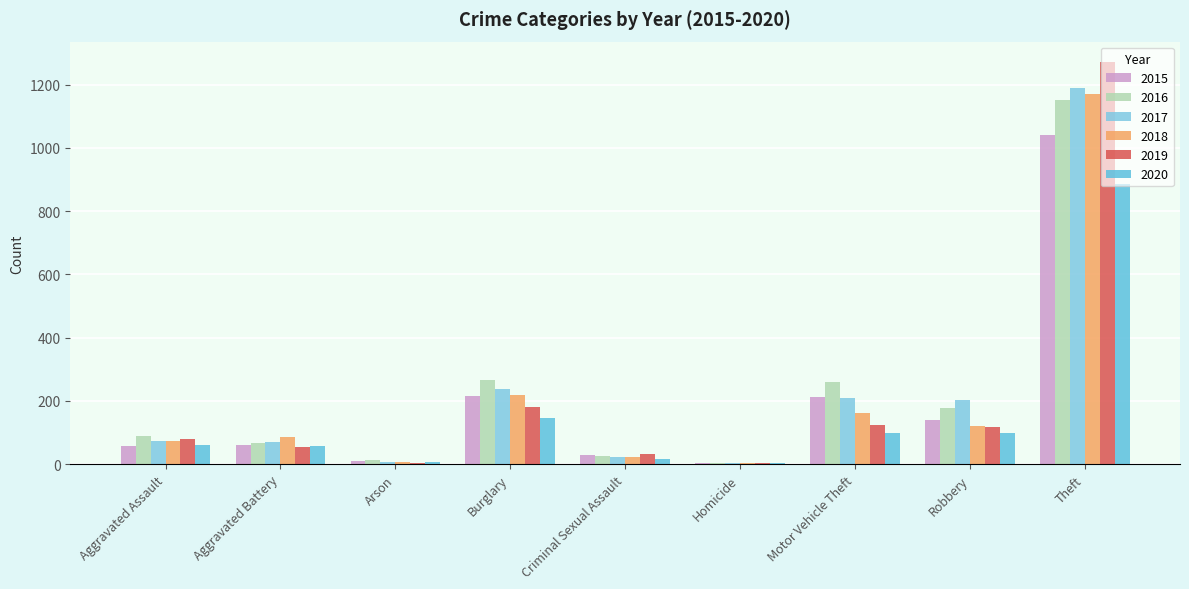

Which series has the largest range (max minus min)?

2019